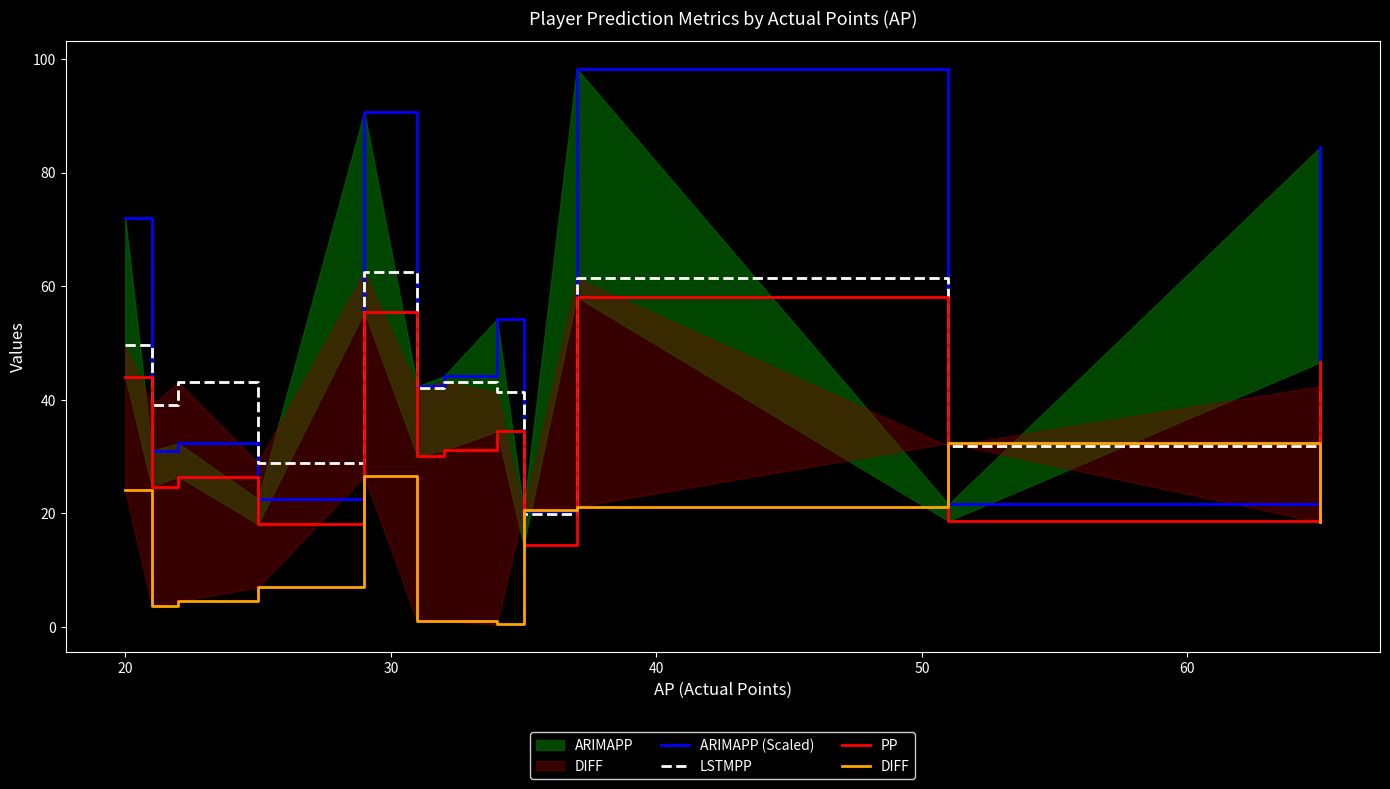

Reading left to right, extract all data points from this chart.

ARIMAPP (Scaled): 71.9	31.0	32.3	22.5	90.7	42.3	44.1	54.2	20.4	98.3	21.5	84.4
LSTMPP: 49.6	39.0	43.1	28.9	62.5	42.1	43.1	41.3	19.9	61.4	31.8	42.4
PP: 44.0	24.6	26.5	18.1	55.5	30.1	31.1	34.4	14.4	58.1	18.6	46.6
DIFF: 24.0	3.6	4.5	6.9	26.5	0.9	0.9	0.4	20.6	21.1	32.4	18.4